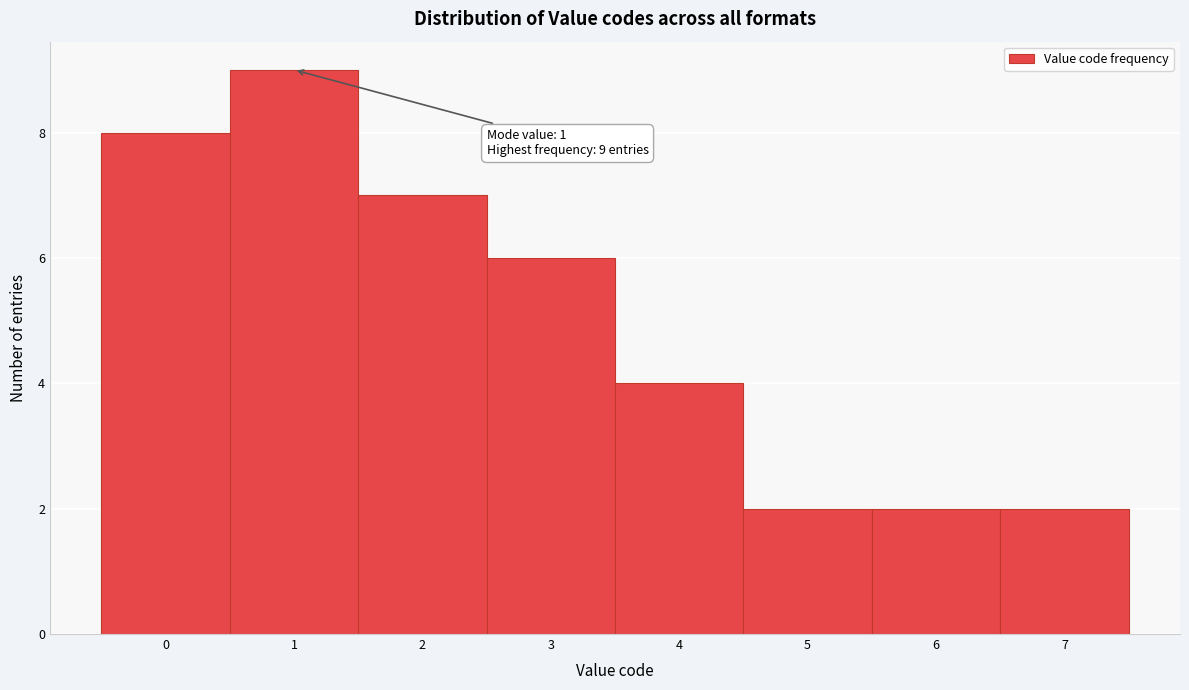

Which range on the x-axis has the tallest bar?

0.5 to 1.5